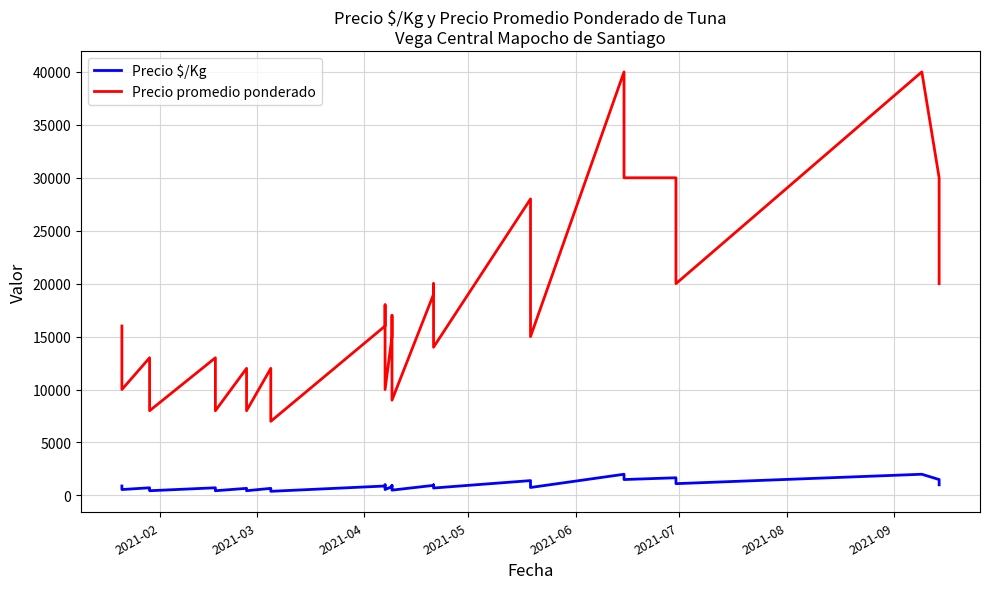

How many values in the Precio $/Kg series exceed 833?

19